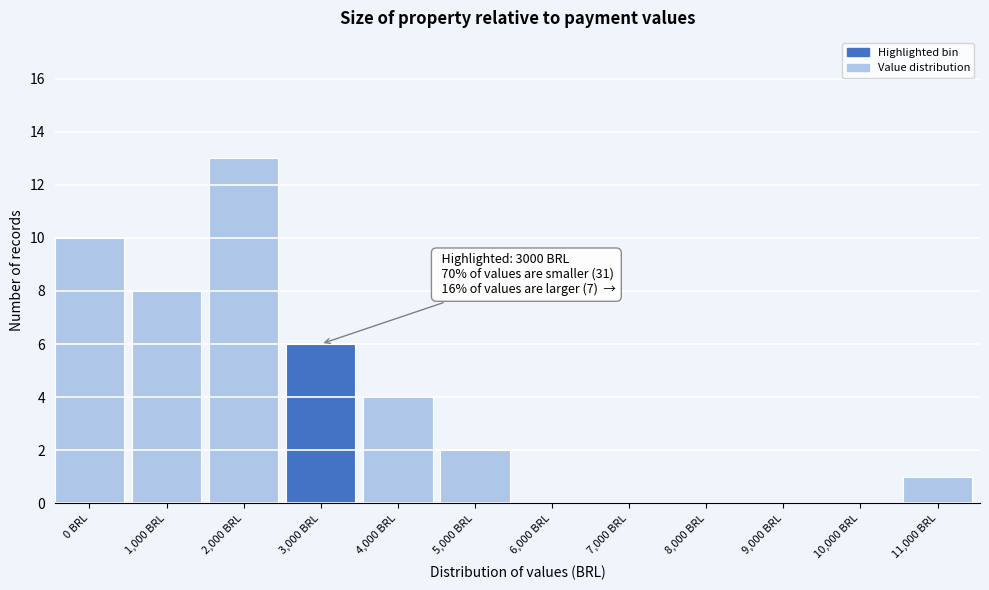

Reading left to right, list all the values displayed in this chart.

0 BRL=10	1,000 BRL=8	2,000 BRL=13	3,000 BRL=6	4,000 BRL=4	5,000 BRL=2	6,000 BRL=0	7,000 BRL=0	8,000 BRL=0	9,000 BRL=0	10,000 BRL=0	11,000 BRL=1